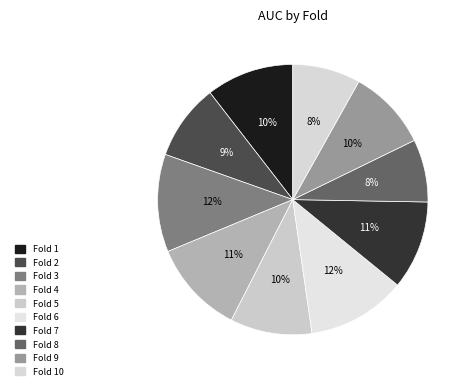

Combined, what portion of the pie is Fold 8 and Fold 10?

15.6%